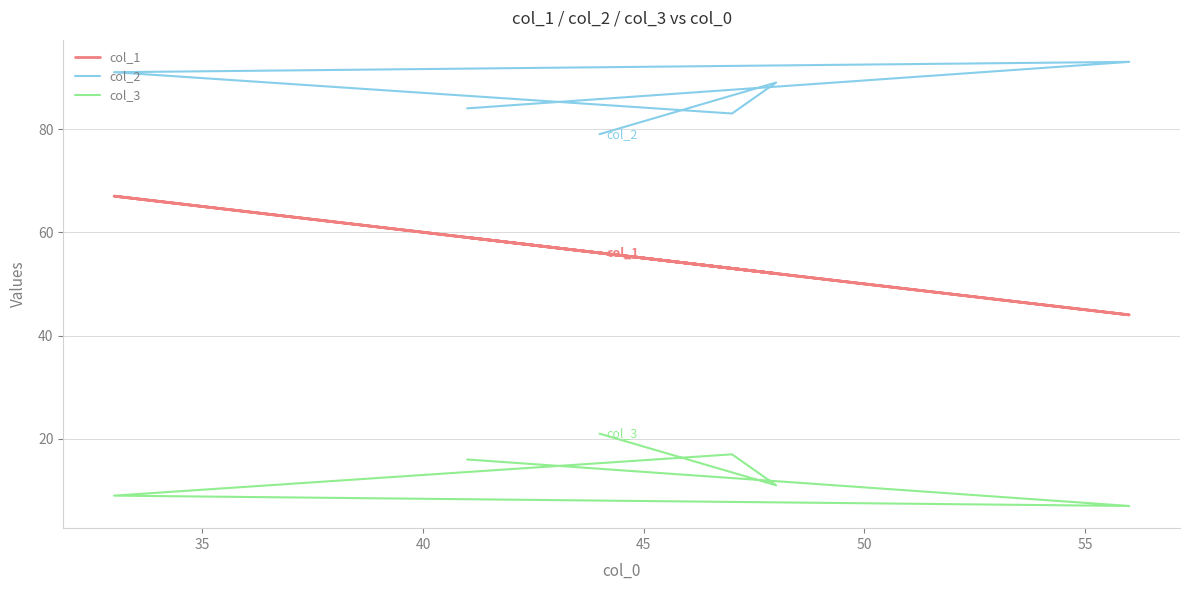

What is the lowest value of the col_1 series?

44